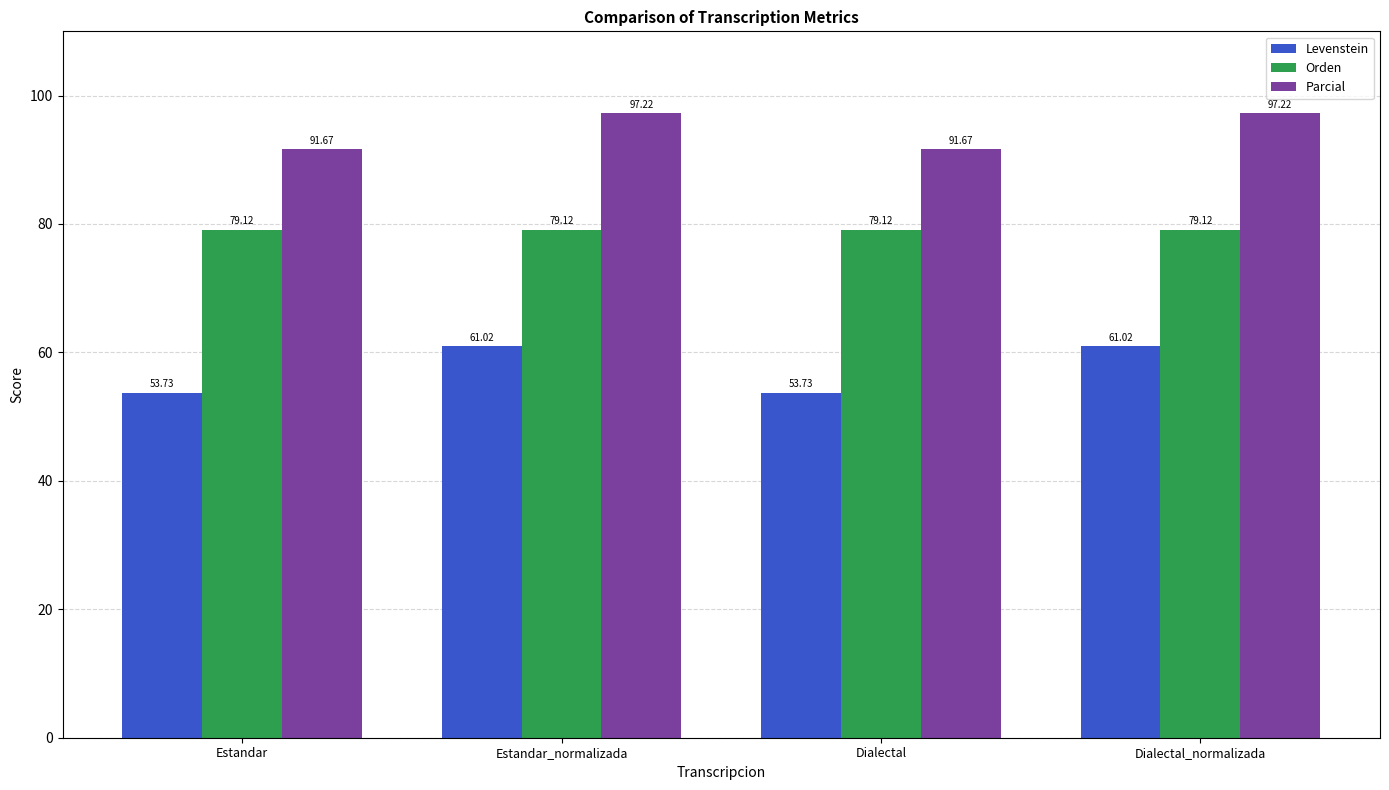

What is the minimum value for Levenstein?

53.7